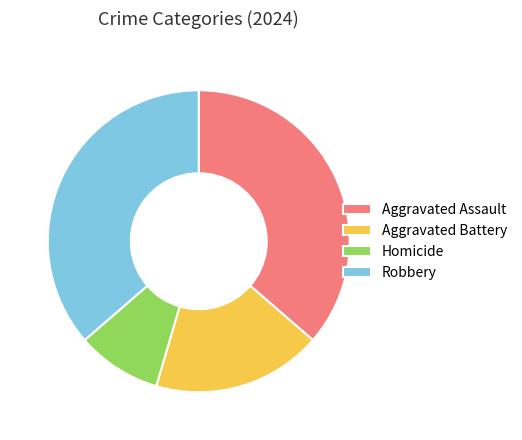

How many slices are in this pie chart?

4